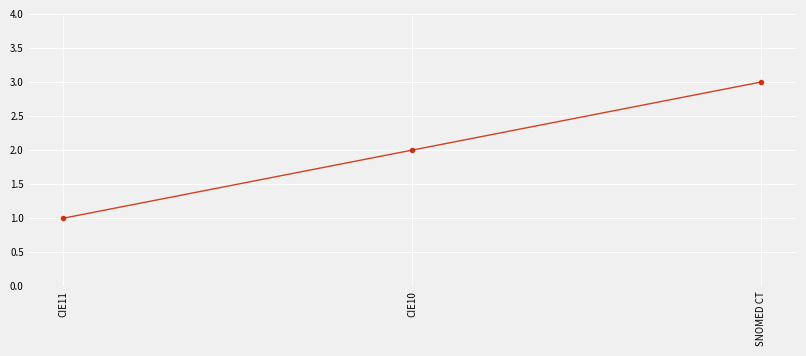

What position from the left is CIE11?

1